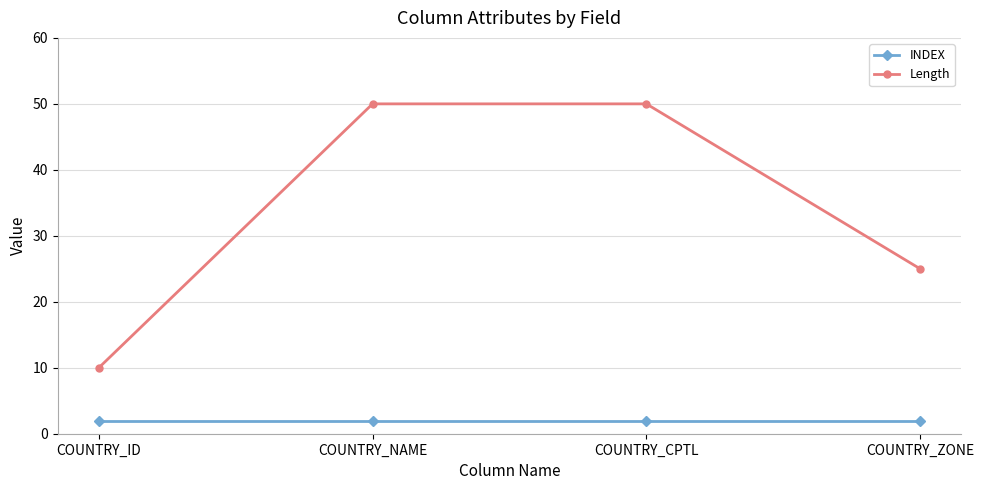

What is the value of the Length point at the 3rd from the left?

50